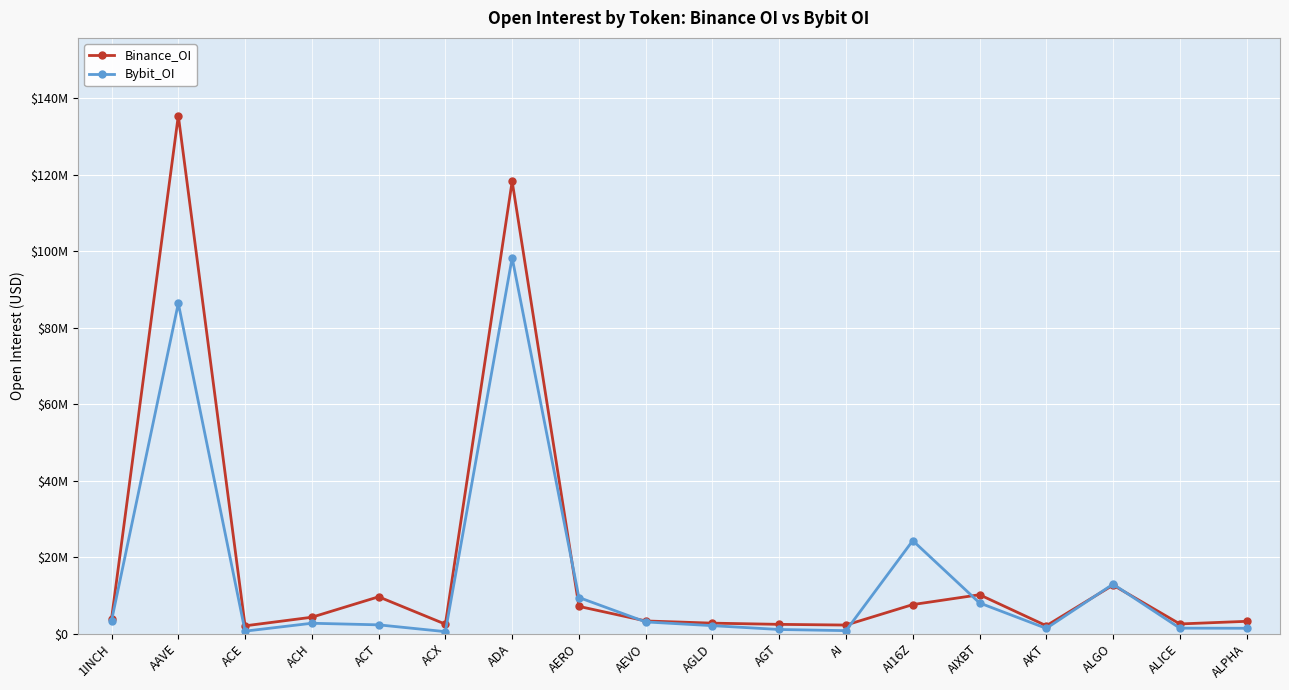

Which series has the largest total across all categories?

Binance_OI